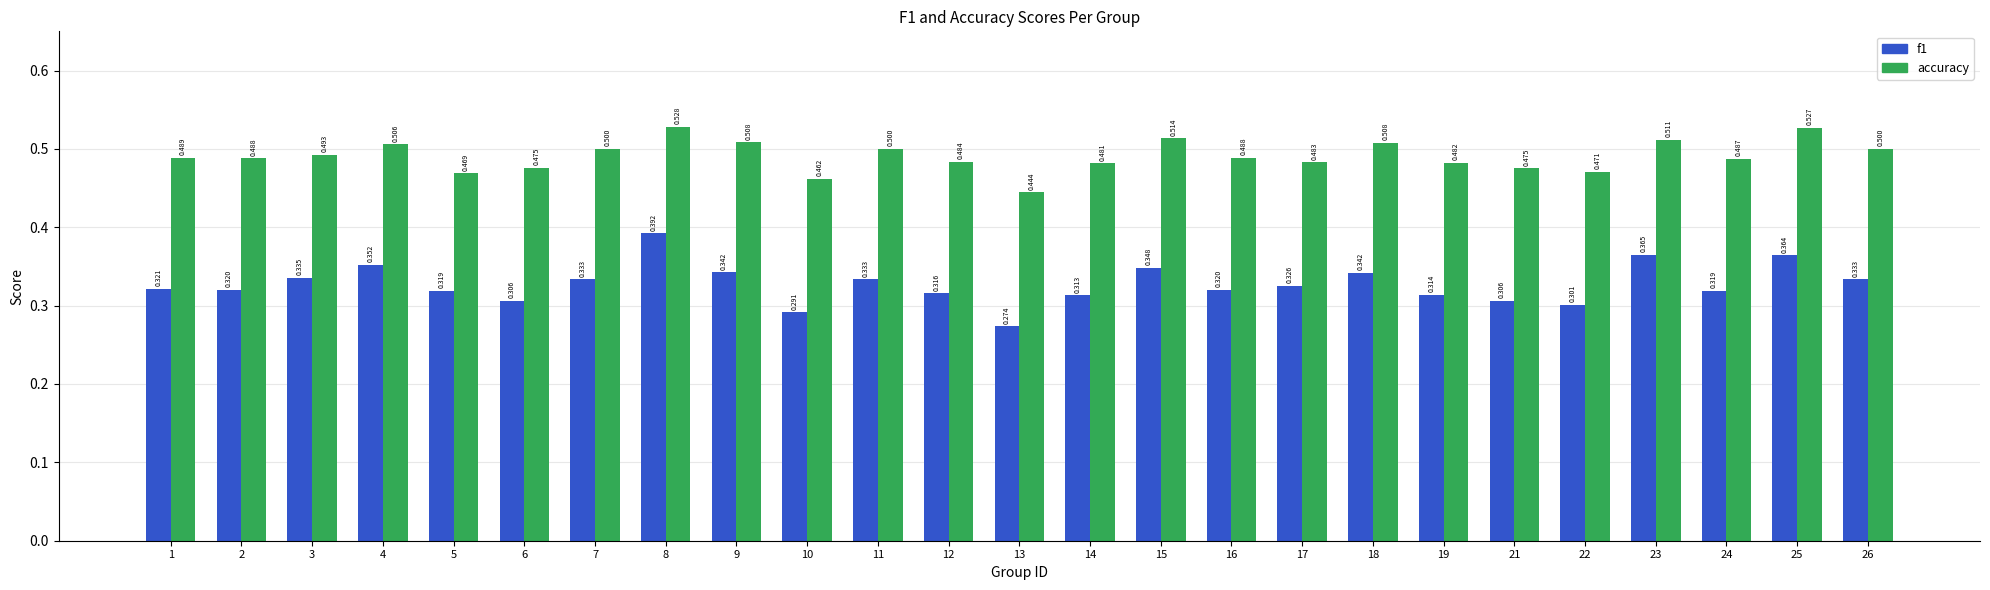

Is the value of accuracy at 21 greater than the value of f1 at 12?

Yes